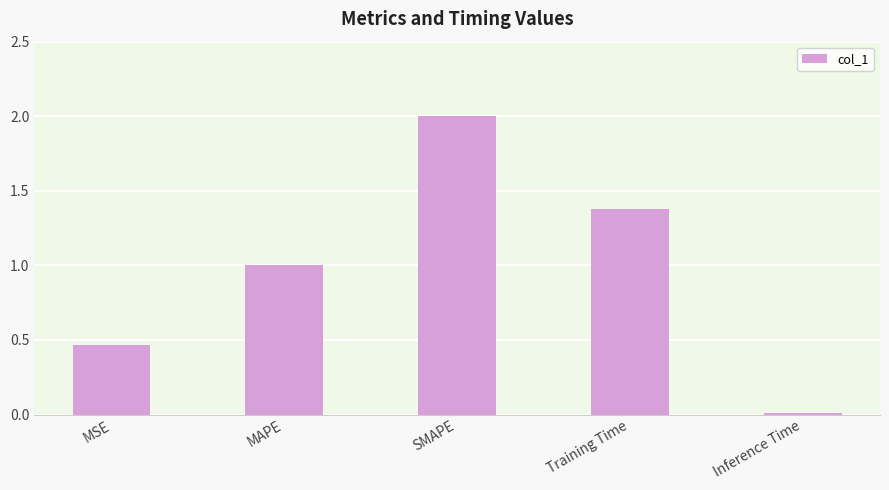

What is the change in value from SMAPE to Training Time?

-0.6